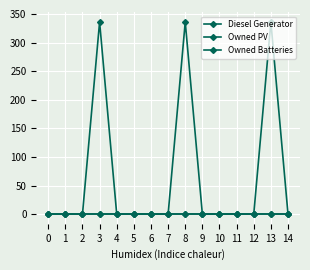

Which series has the largest total across all categories?

Diesel Generator